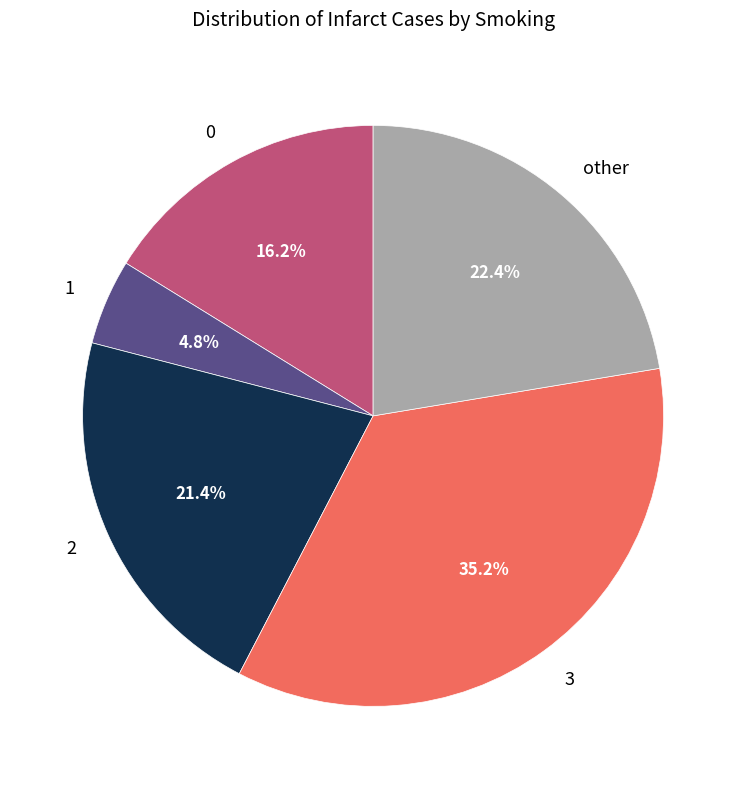

What percentage is NOT represented by 3?

64.8%